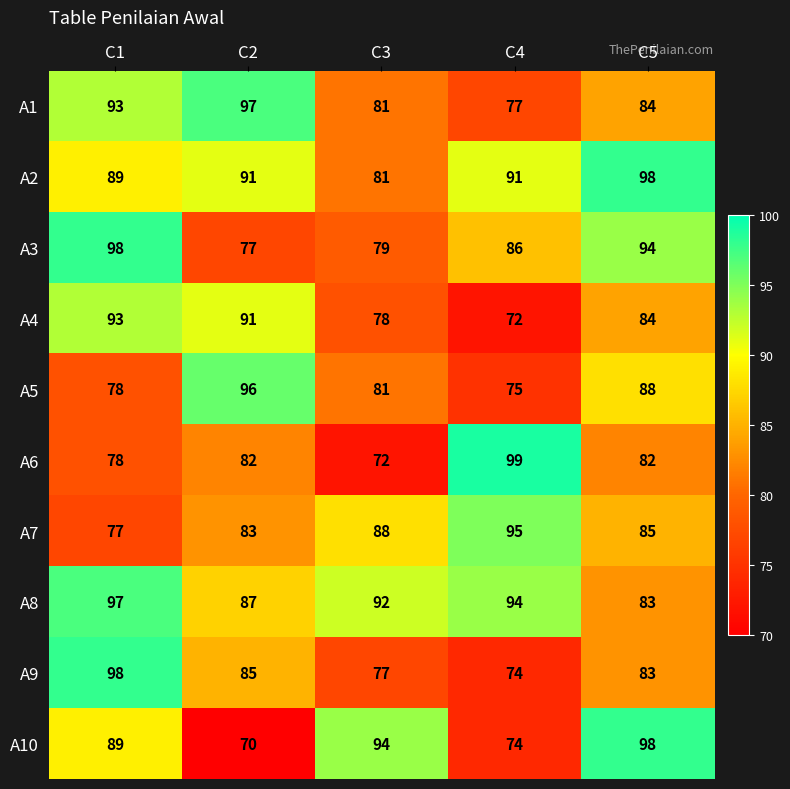

Between C1 and C3, which series saw the biggest shift?

A9